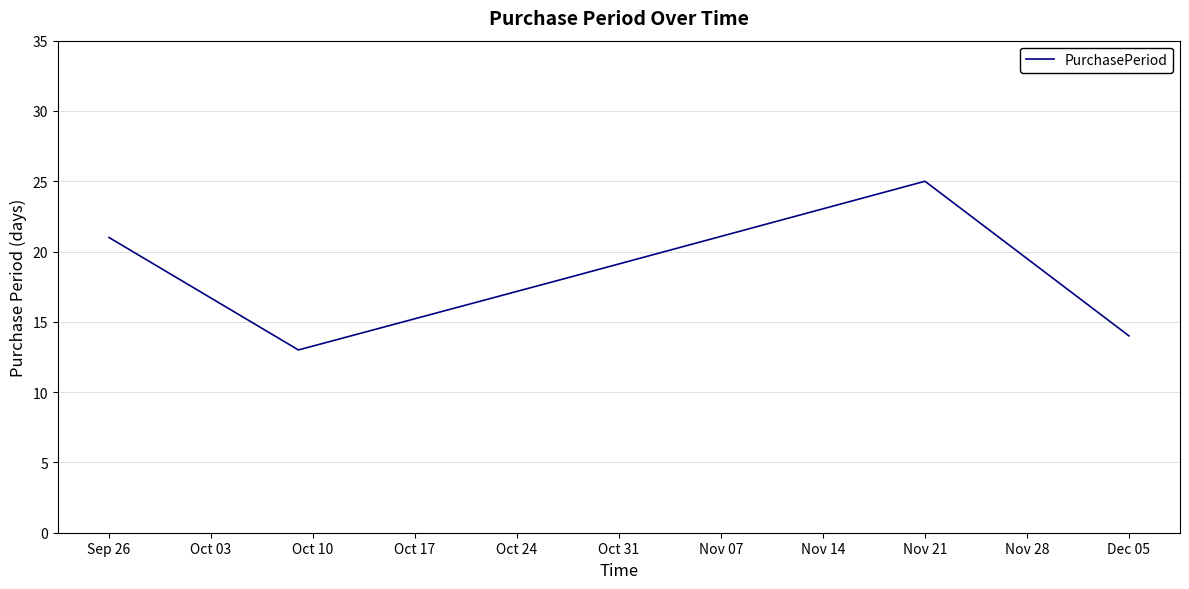

What is the minimum value shown in the chart?

13